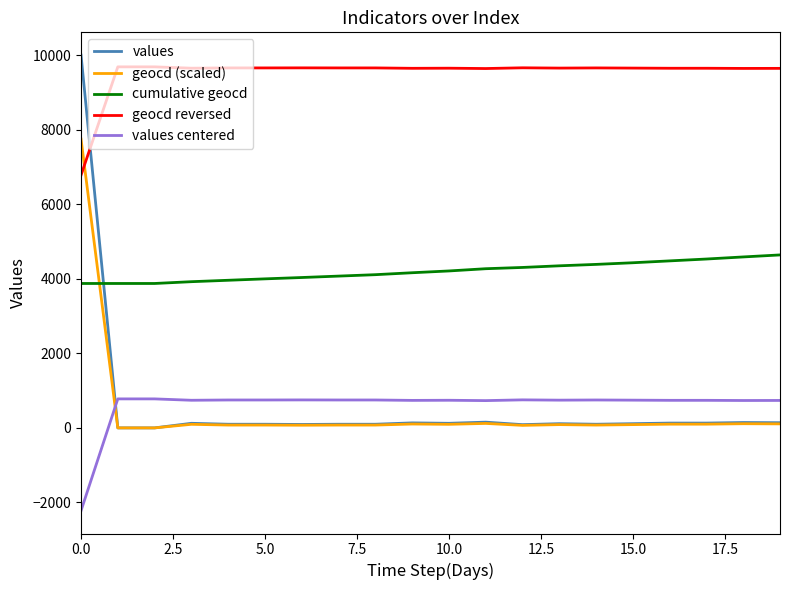

What is the highest value of the geocd reversed series?

9685.0